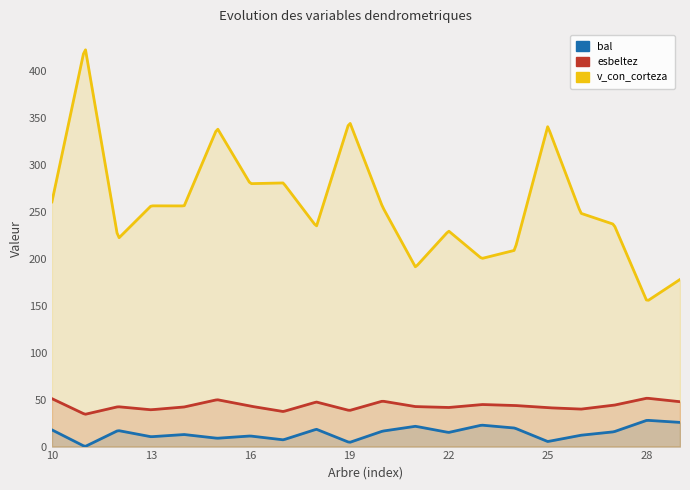

Is the value of bal at 25 greater than the value of esbeltez at 28?

No